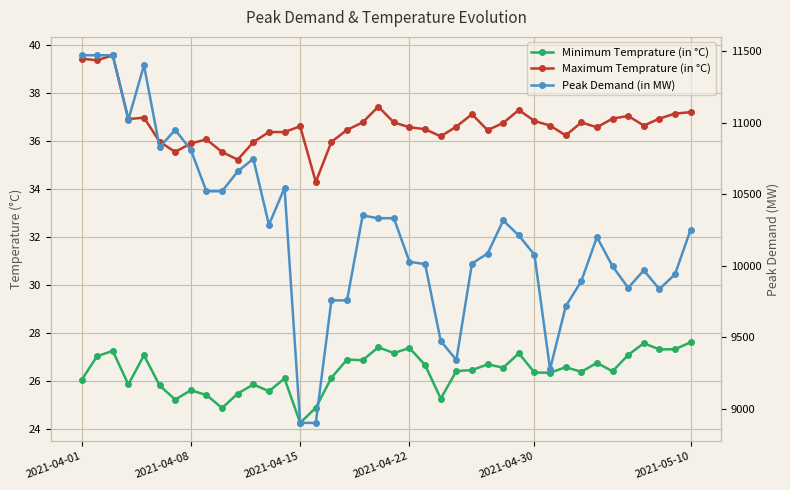

At how many categories does at least one series exceed 988?

40